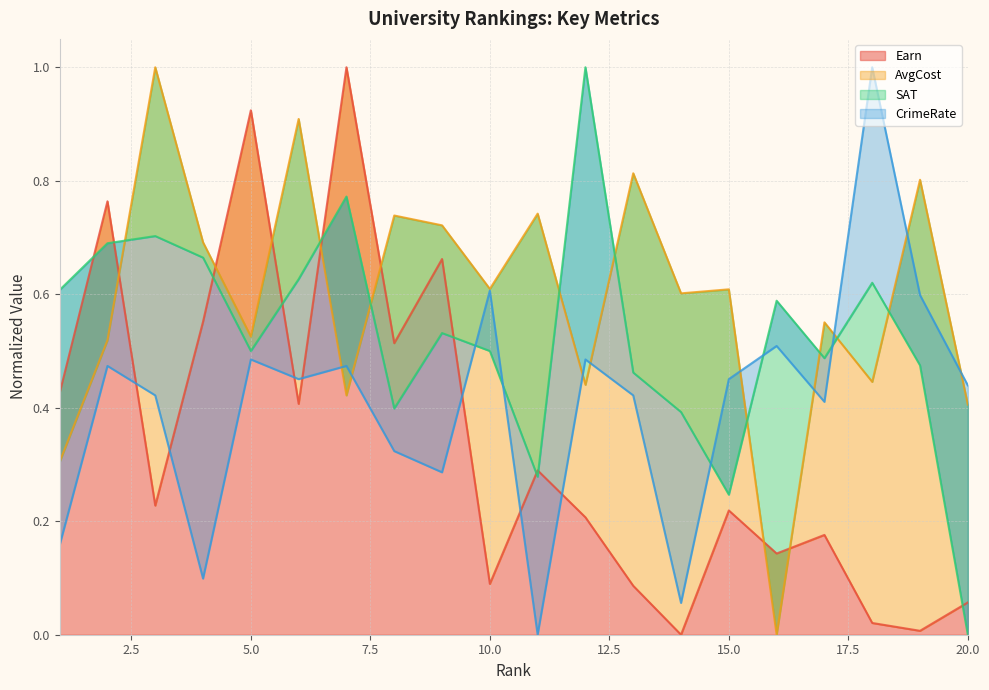

At 10, list the series in order from largest to smallest.

AvgCost, CrimeRate, SAT, Earn